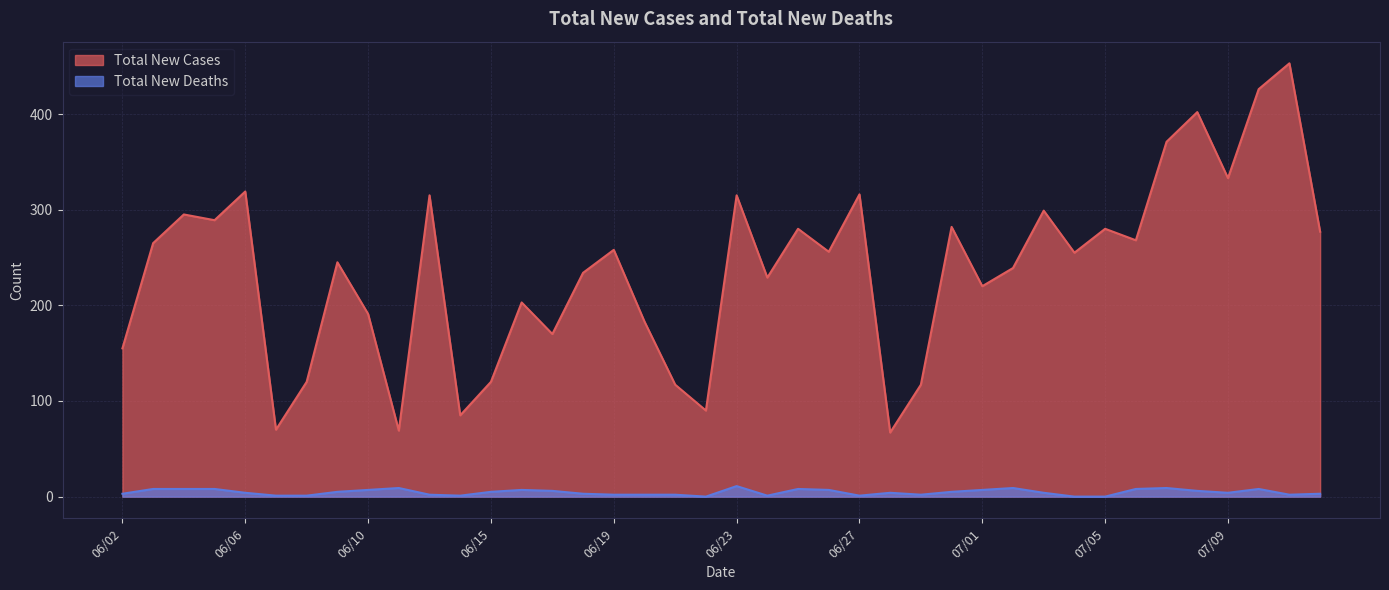

Which series changed the most between 06/16 and 07/08?

Total New Cases